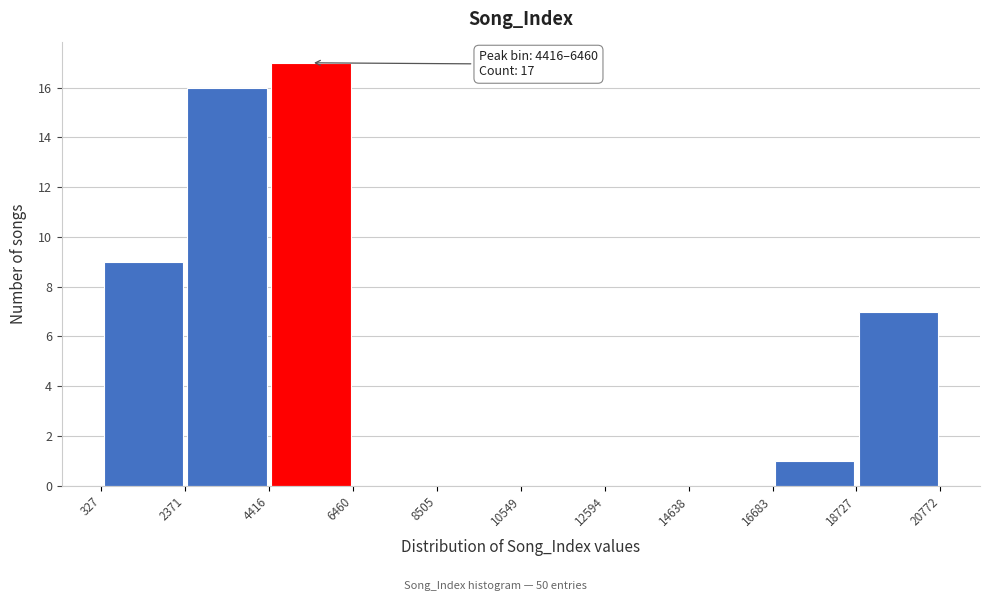

Over which range of the x-axis is the bar tallest?

4416 to 6460